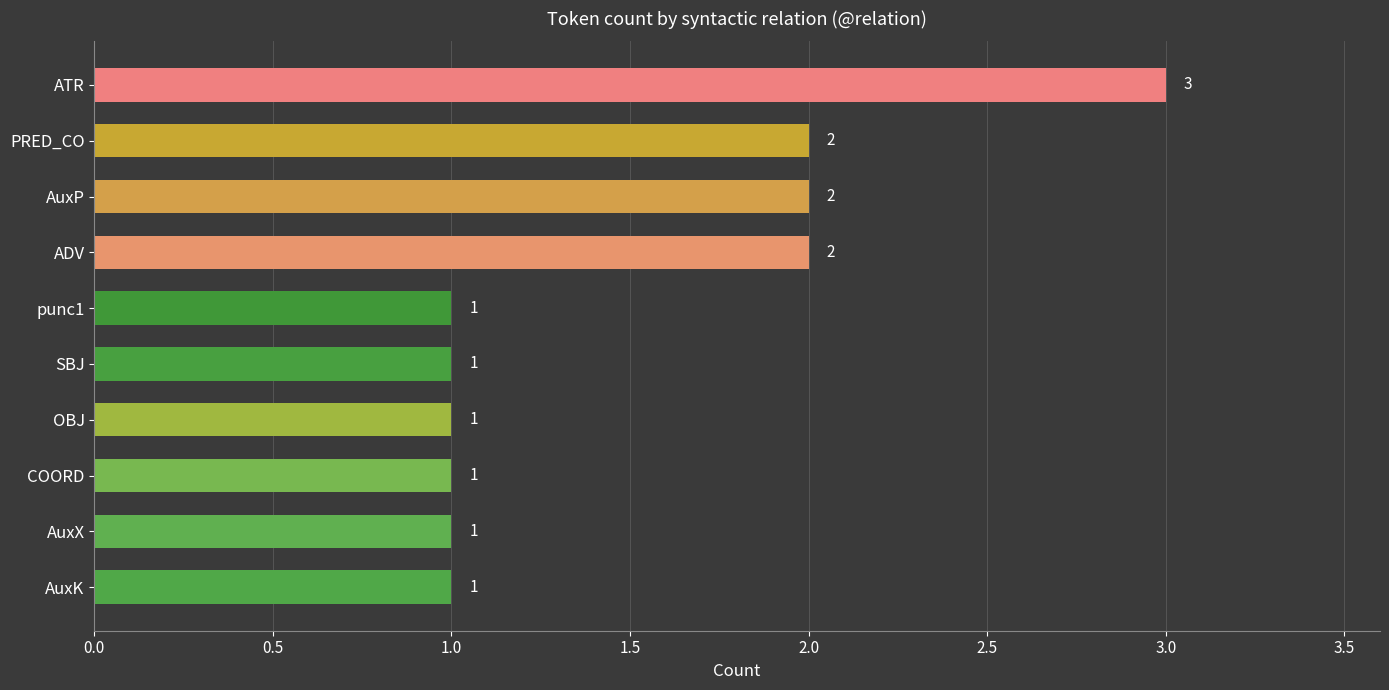

Reading bottom to top, transcribe all the data shown in this chart.

1	1	1	1	1	1	2	2	2	3